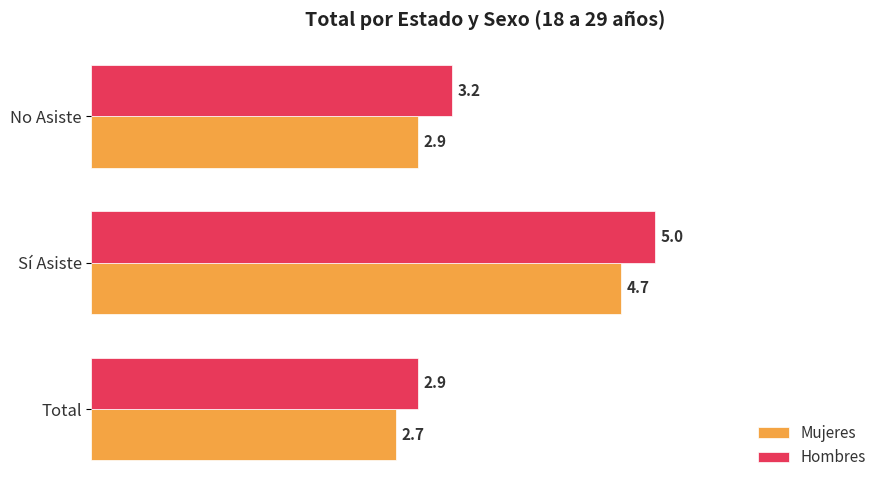

Which series has the largest total across all categories?

Hombres